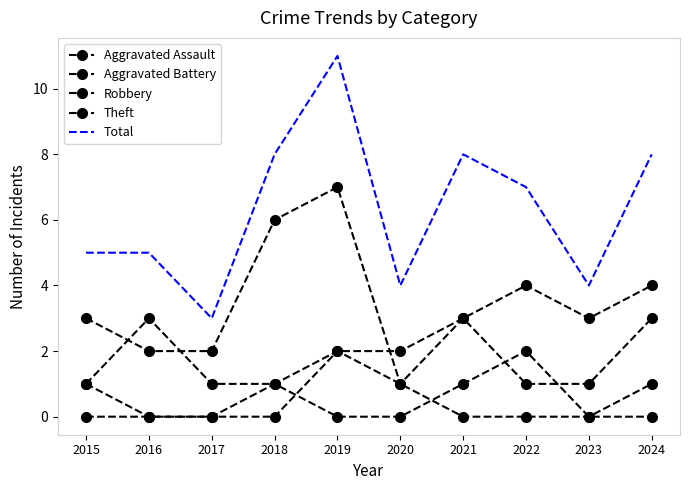

True or false: Total and Aggravated Assault intersect in this chart.

False